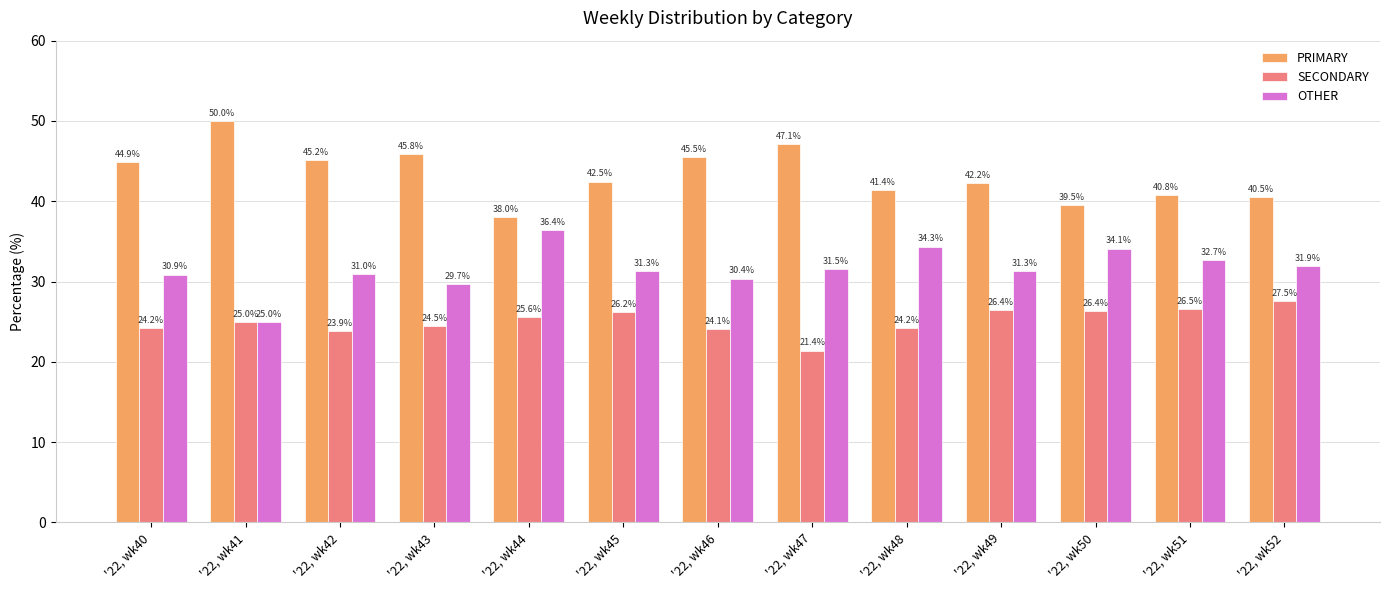

Which series has the largest total across all categories?

PRIMARY